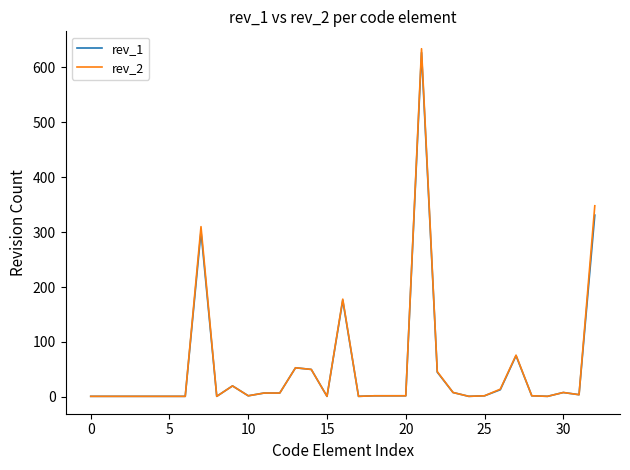

How many lines are shown in the chart?

2